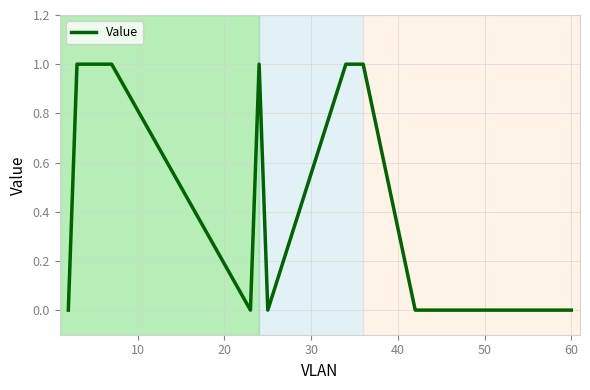

How many values are below 1?

6